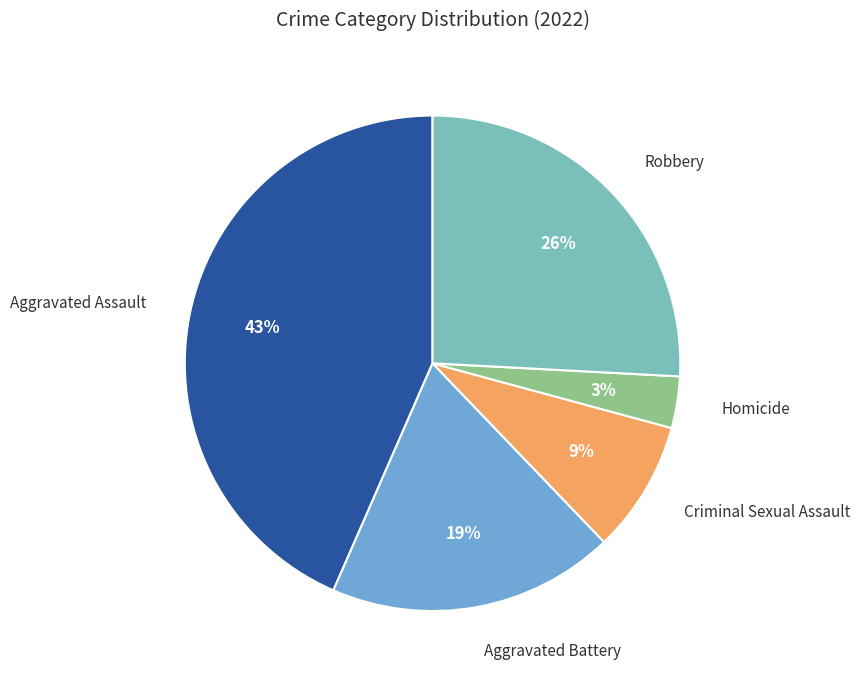

Does Robbery account for over 50% of the chart?

No